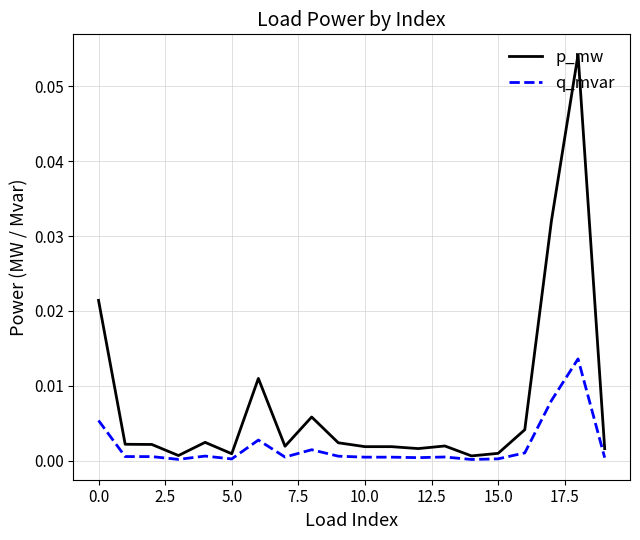

Rank the series by their average value, from highest to lowest.

p_mw, q_mvar